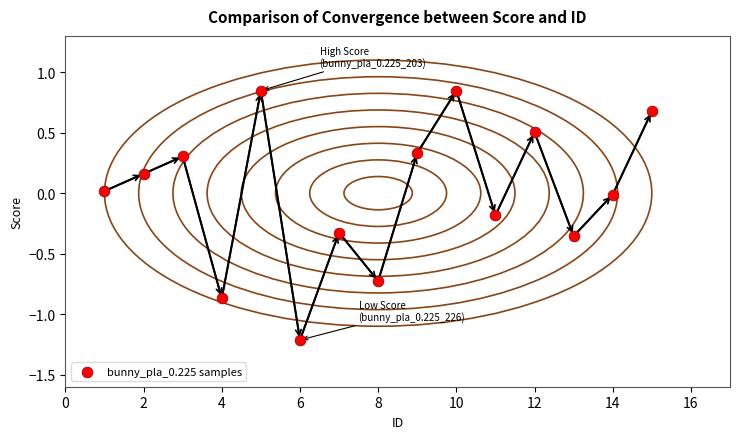

What is the range of X values (max minus min)?

14.0